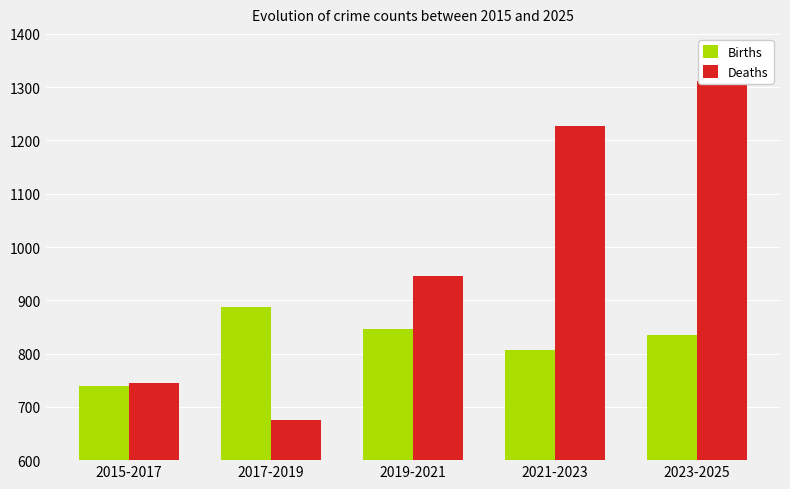

What are all the series names shown in the legend?

Births, Deaths